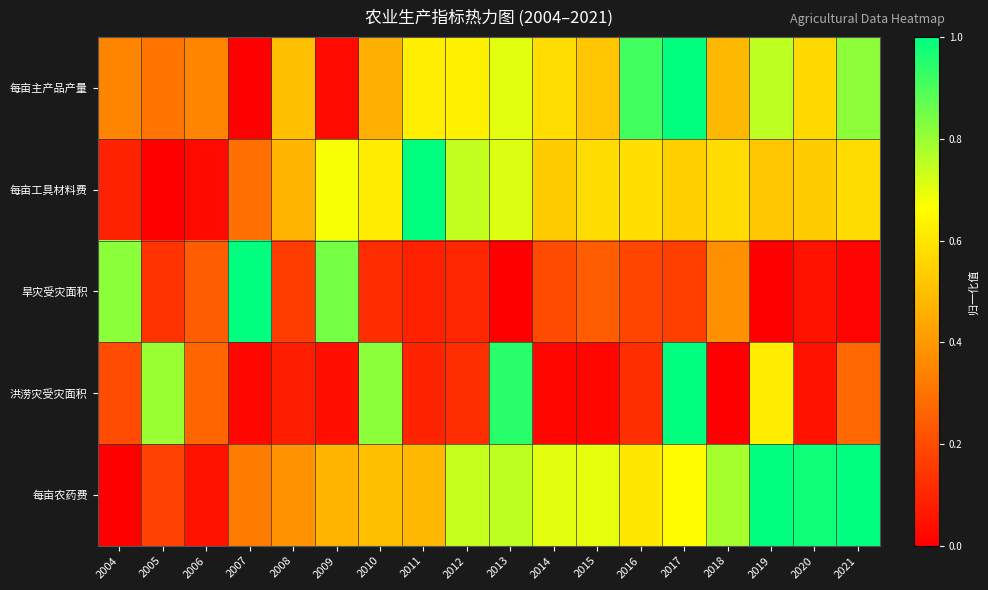

Reading left to right, what are all the values shown in this chart?

每亩主产品产量: 2004=0.3	2005=0.3	2006=0.4	2007=0.0	2008=0.5	2009=0.0	2010=0.5	2011=0.6	2012=0.6	2013=0.7	2014=0.6	2015=0.5	2016=0.9	2017=1.0	2018=0.5	2019=0.8	2020=0.6	2021=0.8
每亩工具材料费: 2004=0.1	2005=0.0	2006=0.0	2007=0.3	2008=0.5	2009=0.7	2010=0.6	2011=1.0	2012=0.7	2013=0.7	2014=0.5	2015=0.6	2016=0.6	2017=0.5	2018=0.6	2019=0.5	2020=0.5	2021=0.6
旱灾受灾面积: 2004=0.8	2005=0.1	2006=0.2	2007=1.0	2008=0.2	2009=0.8	2010=0.1	2011=0.1	2012=0.1	2013=0.0	2014=0.2	2015=0.2	2016=0.2	2017=0.2	2018=0.4	2019=0.0	2020=0.0	2021=0.0
洪涝灾受灾面积: 2004=0.2	2005=0.8	2006=0.3	2007=0.0	2008=0.1	2009=0.0	2010=0.8	2011=0.1	2012=0.1	2013=0.9	2014=0.0	2015=0.0	2016=0.1	2017=1.0	2018=0.0	2019=0.6	2020=0.1	2021=0.3
每亩农药费: 2004=0.0	2005=0.2	2006=0.1	2007=0.3	2008=0.4	2009=0.5	2010=0.5	2011=0.5	2012=0.7	2013=0.8	2014=0.7	2015=0.7	2016=0.6	2017=0.7	2018=0.8	2019=1.0	2020=1.0	2021=1.0